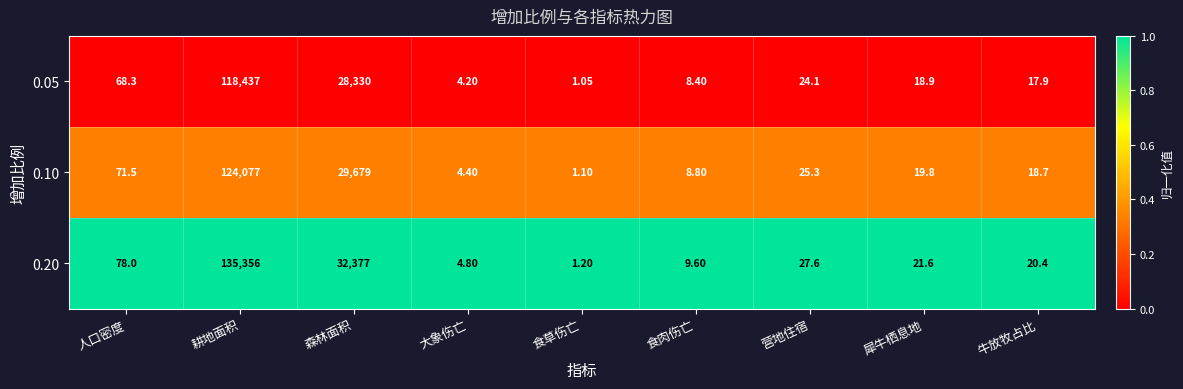

Which category has the highest value in the 0.20 series?

耕地面积